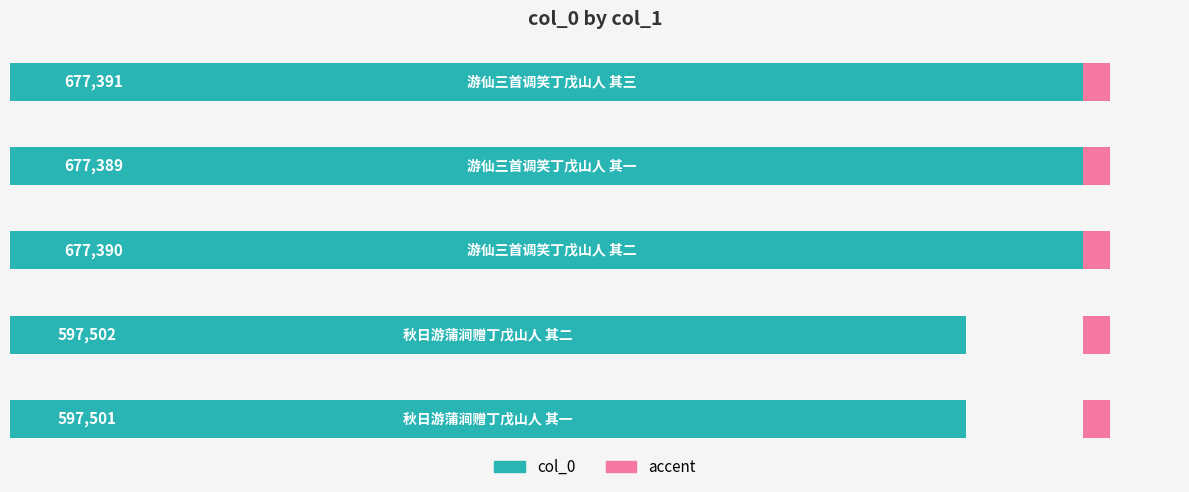

The chart shows a value of 231580 at 2. True or false?

False